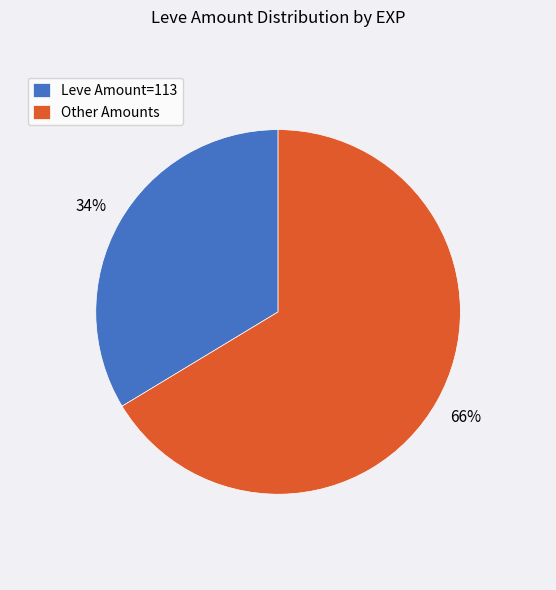

Is there a majority slice in this chart?

Yes